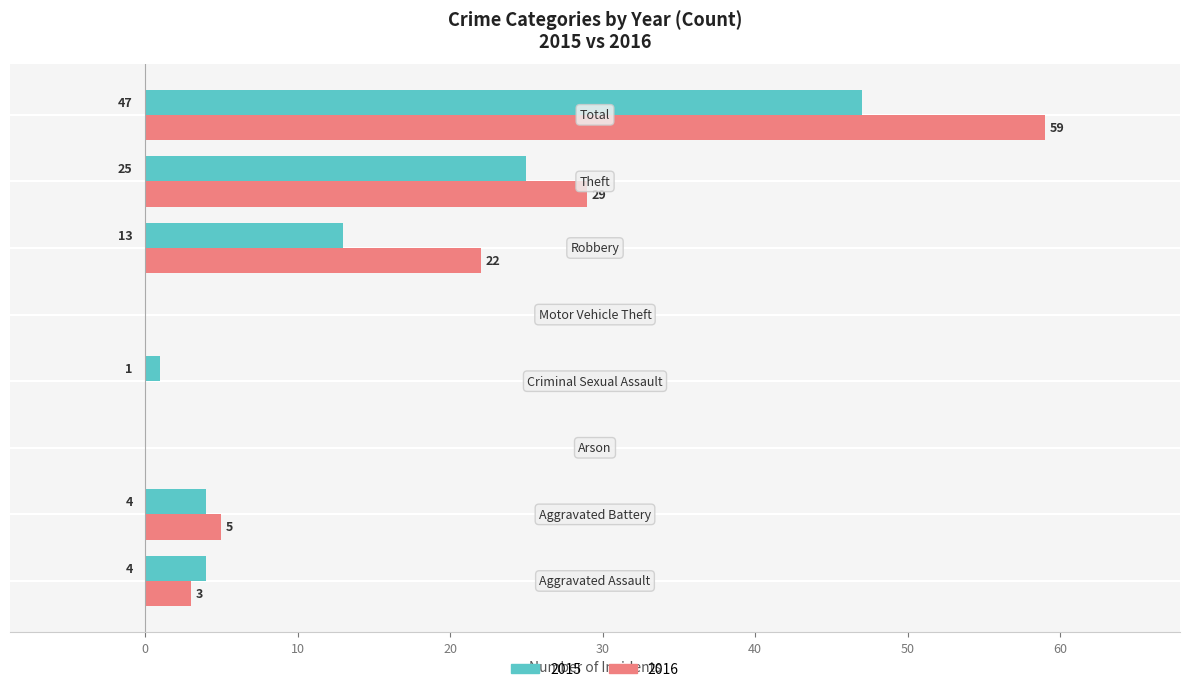

Which series has the largest total across all categories?

2016